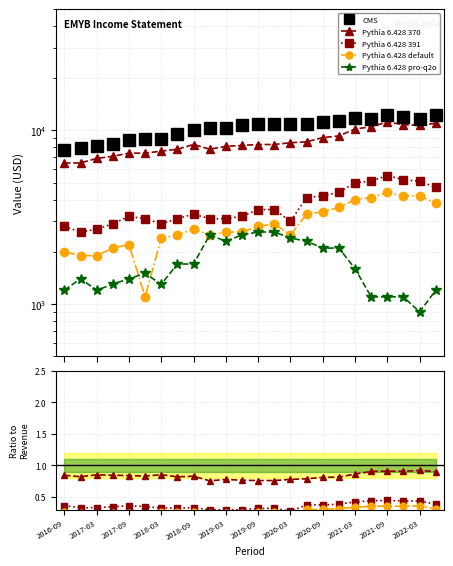

Is this an area chart (filled region under the line)?

No